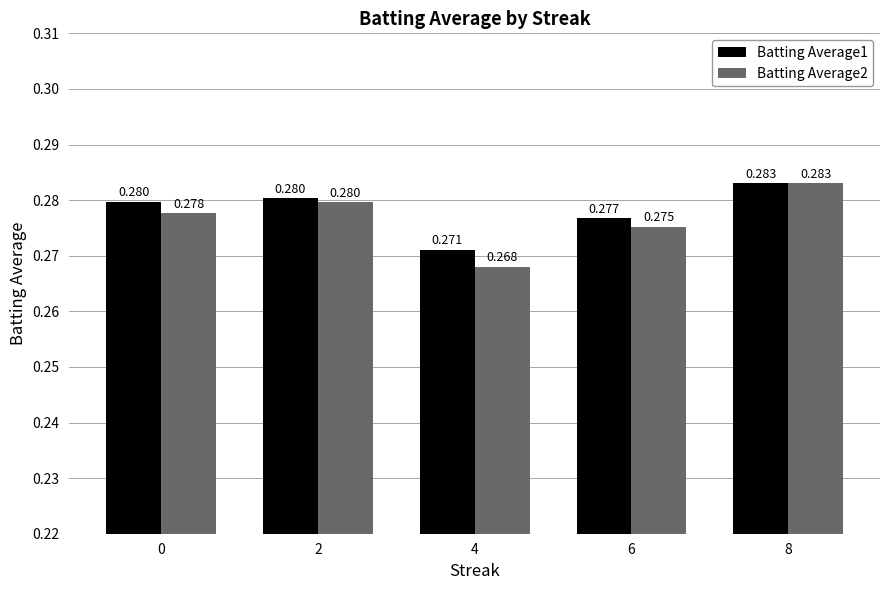

Rank the series by their average value, from lowest to highest.

Batting Average2, Batting Average1